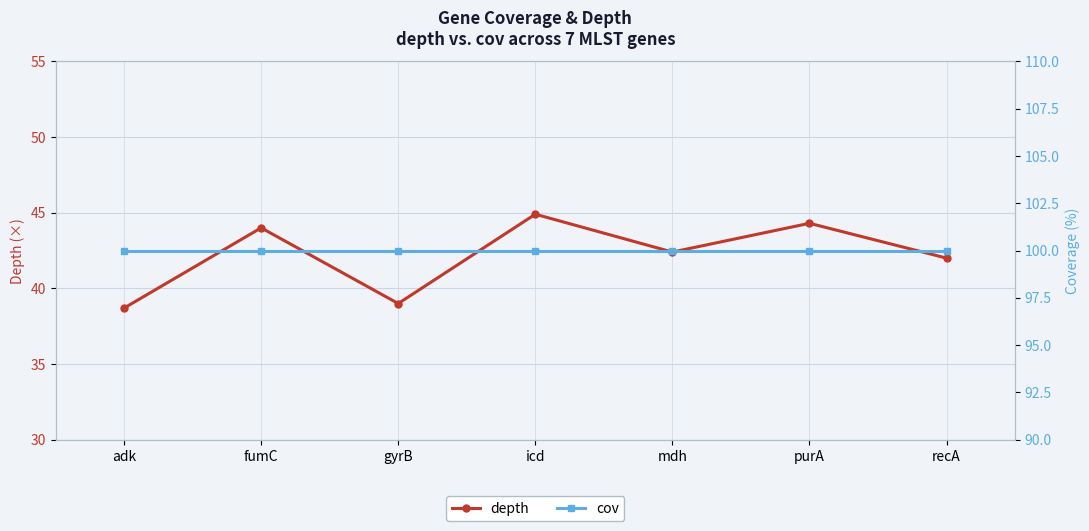

True or false: cov has more than 1 points higher than both neighbors.

False